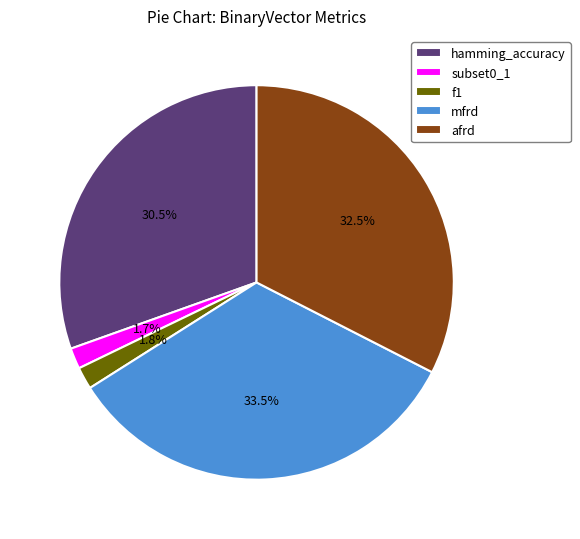

What percentage is NOT represented by hamming_accuracy?

69.5%